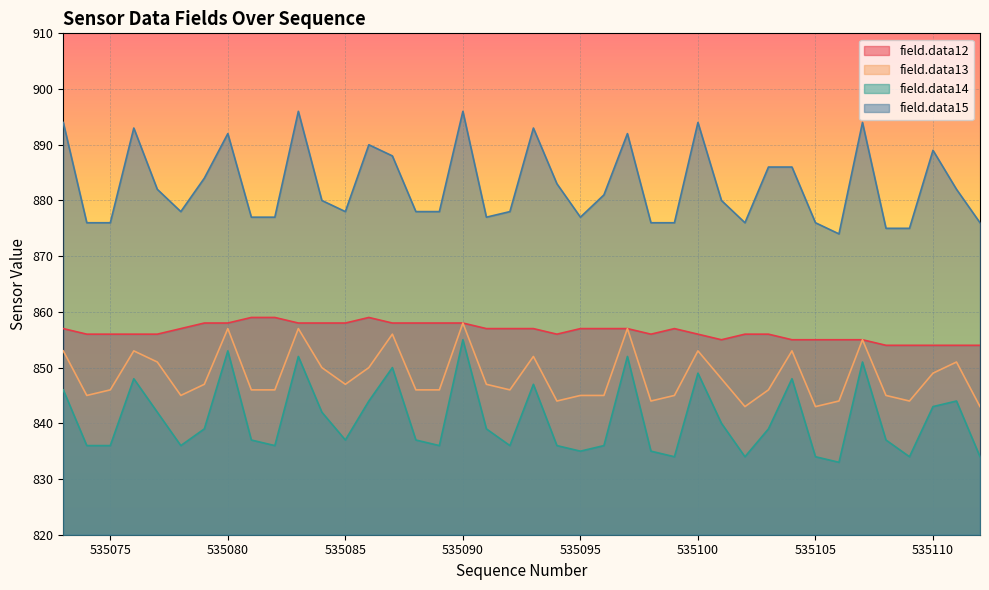

True or false: field.data12 and field.data15 cross at least once.

False